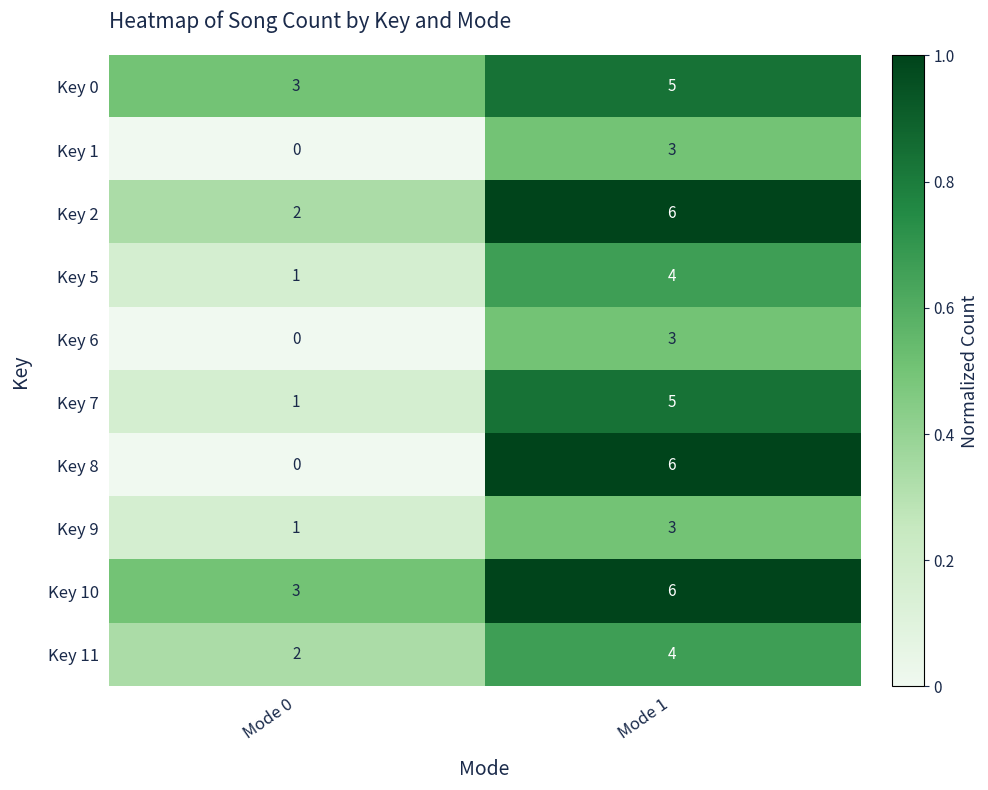

At how many categories does at least one series exceed 0?

2